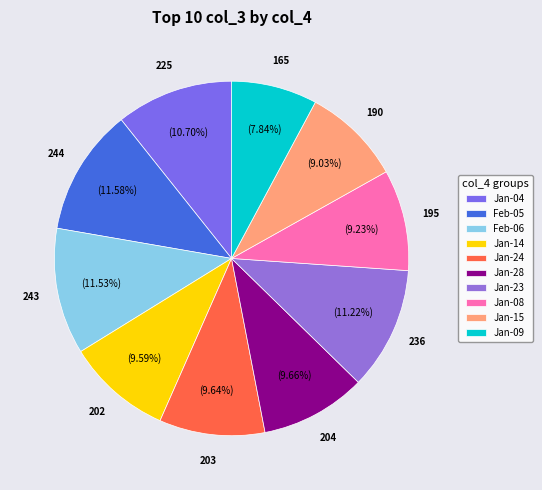

Count the number of slices in the pie.

10